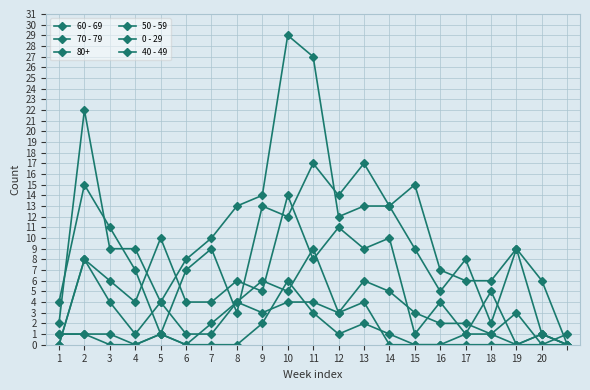

What is the value of the 60 - 69 point at the 9th from the left?

13